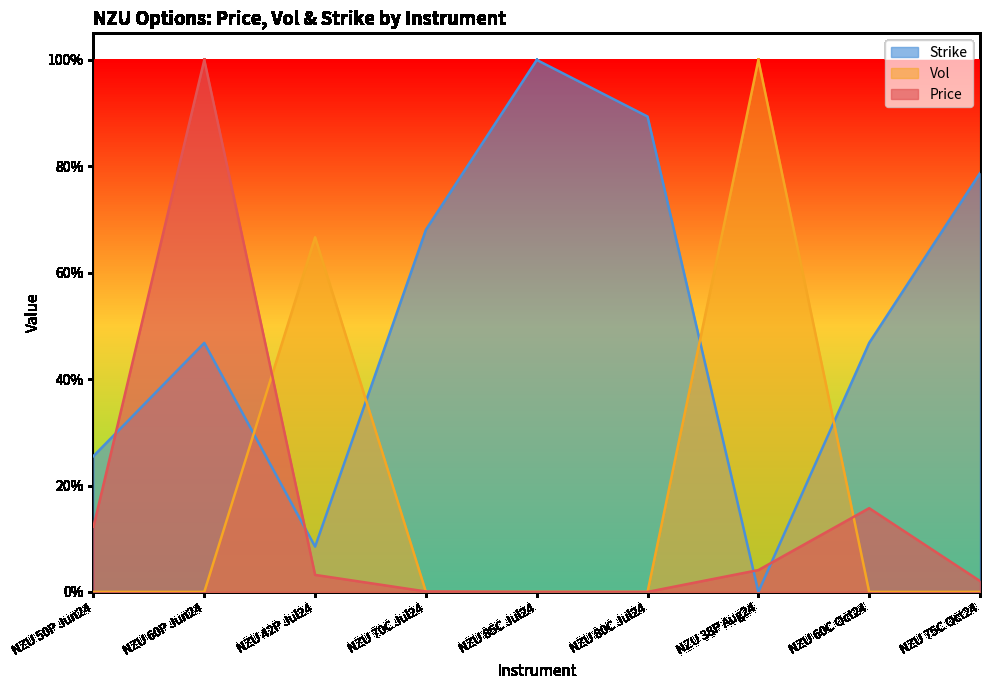

What is the difference between the maximum and minimum values in the Price series?

1.0